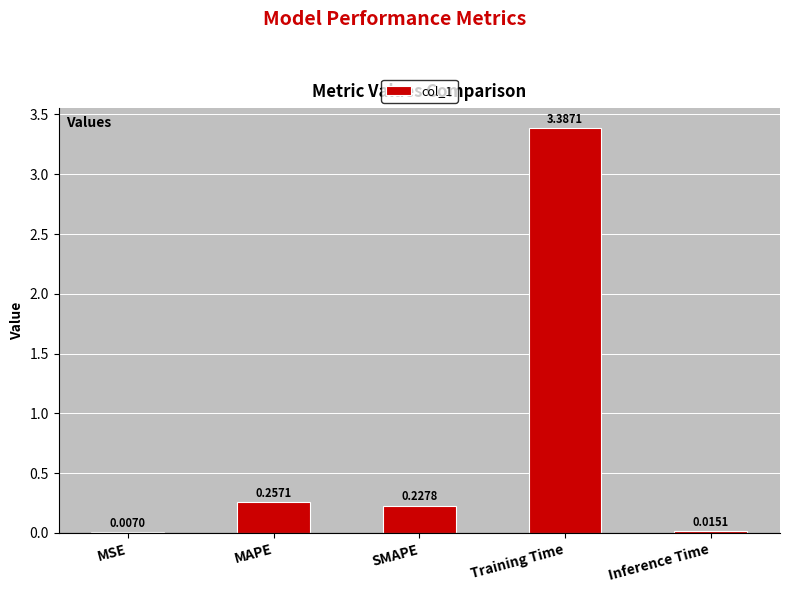

What is the average value?

0.8